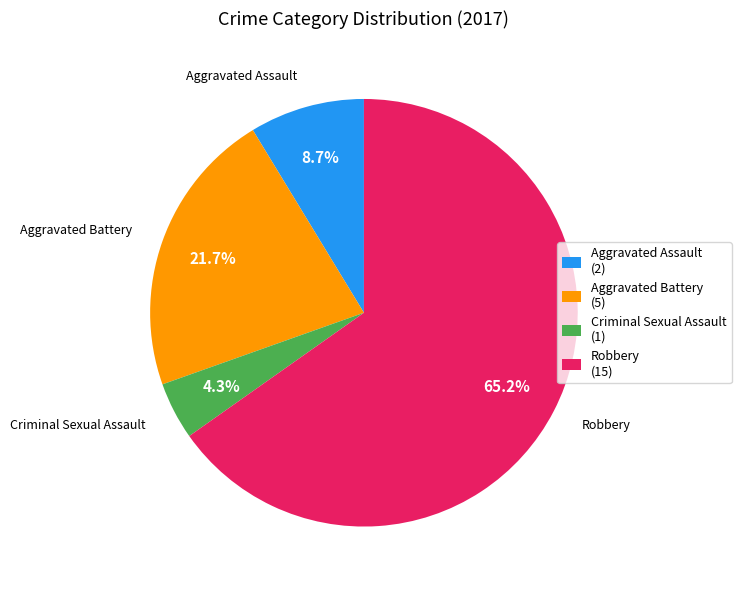

How many segments does this pie chart have?

4